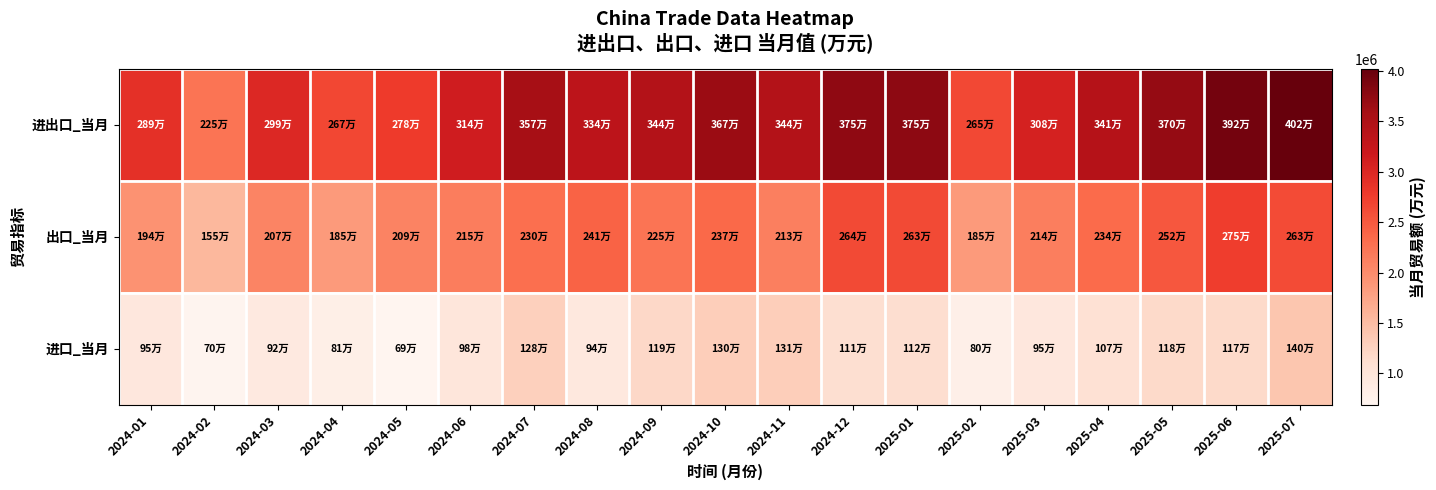

At which category is the sum across all series the highest?

2025-07